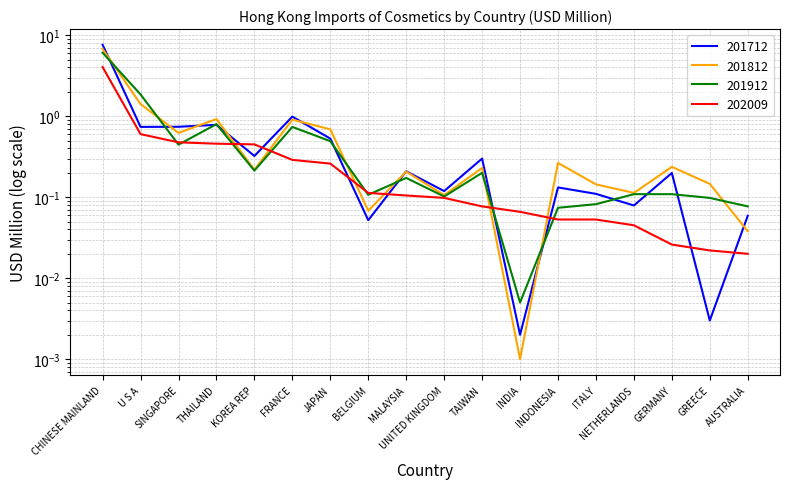

What are all the series names shown in the legend?

201712, 201812, 201912, 202009